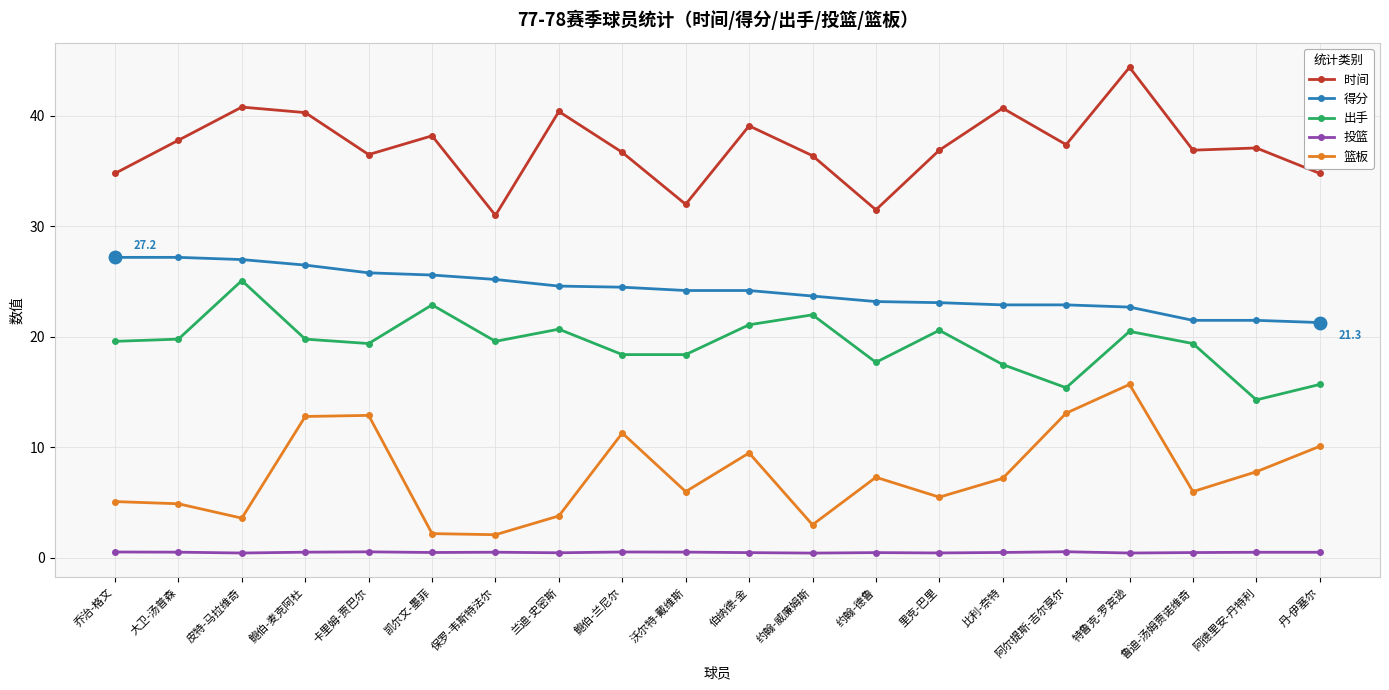

How many data points in 篮板 are less than 7?

10